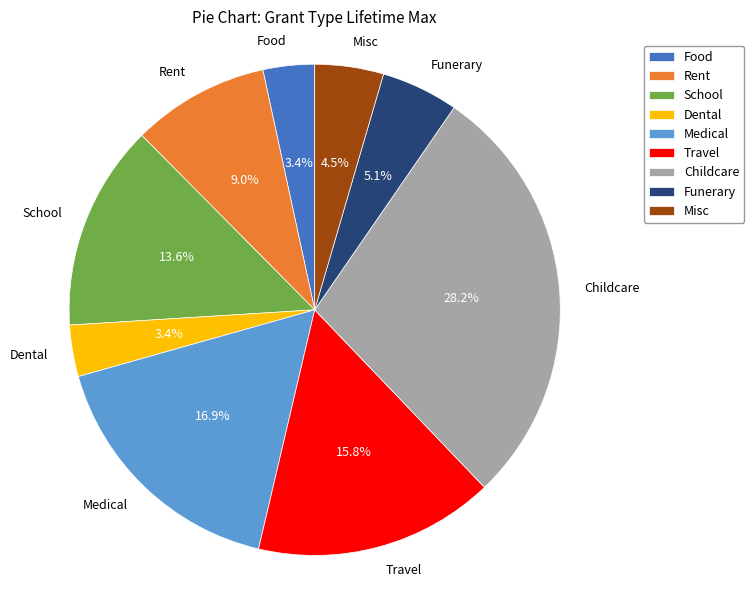

True or false: Misc accounts for 13% of the total.

False